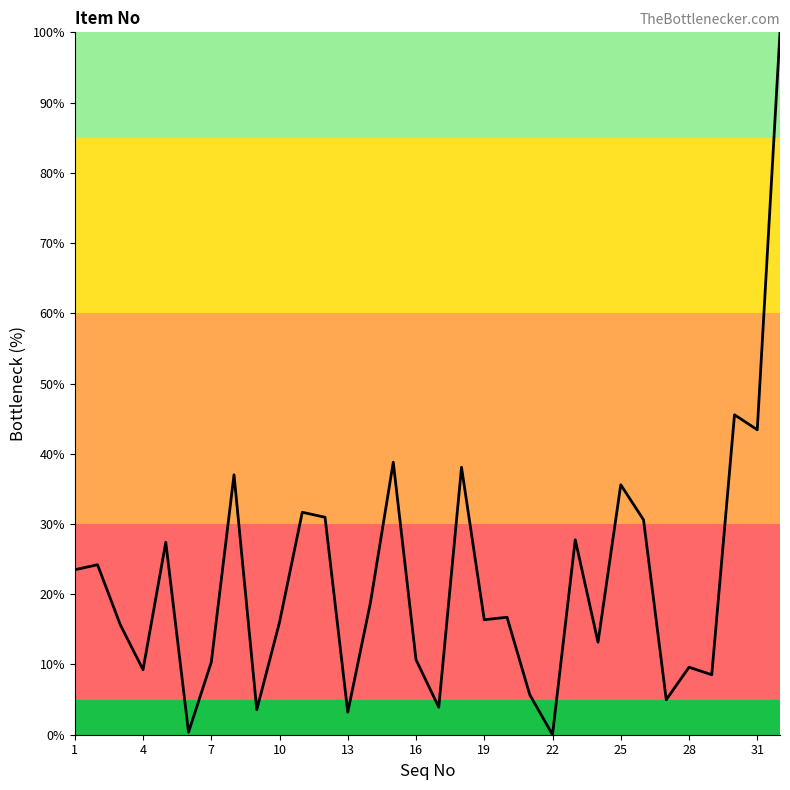

What is the maximum value shown in the chart?

100.0